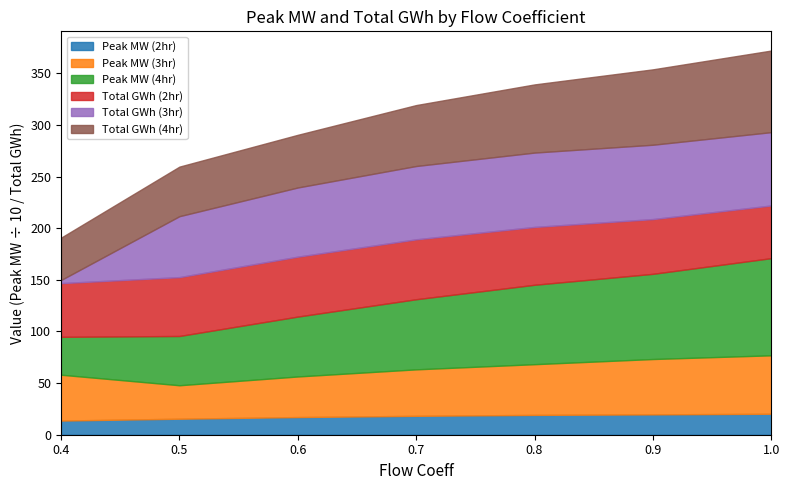

What is the maximum value for Peak MW (2hr)?

20.3